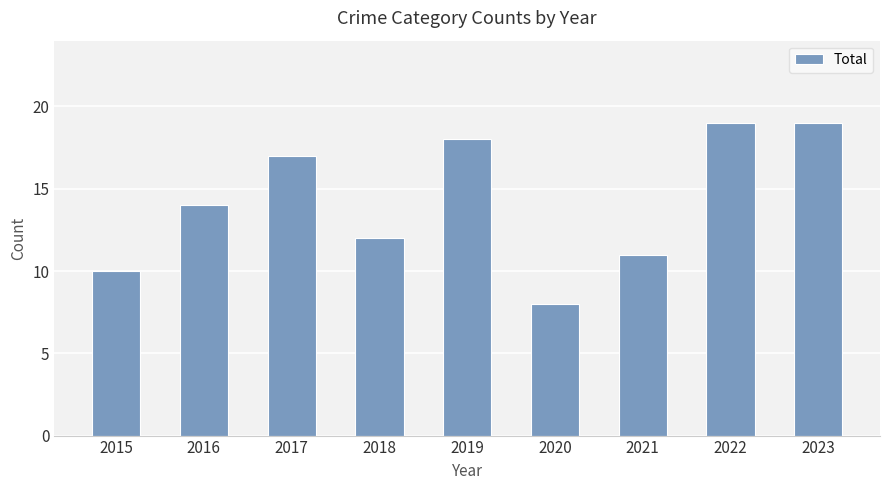

True or false: the data shows 12 at 2018.

True